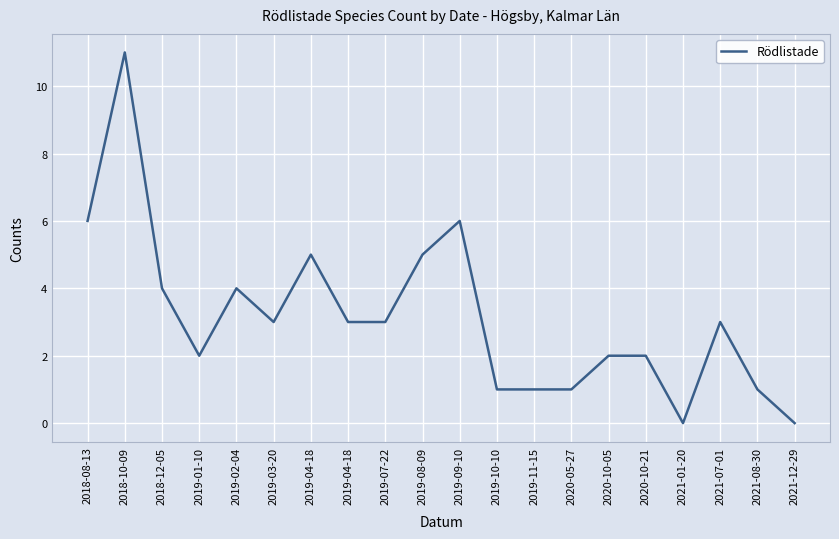

Is this an area chart (filled region under the line)?

No